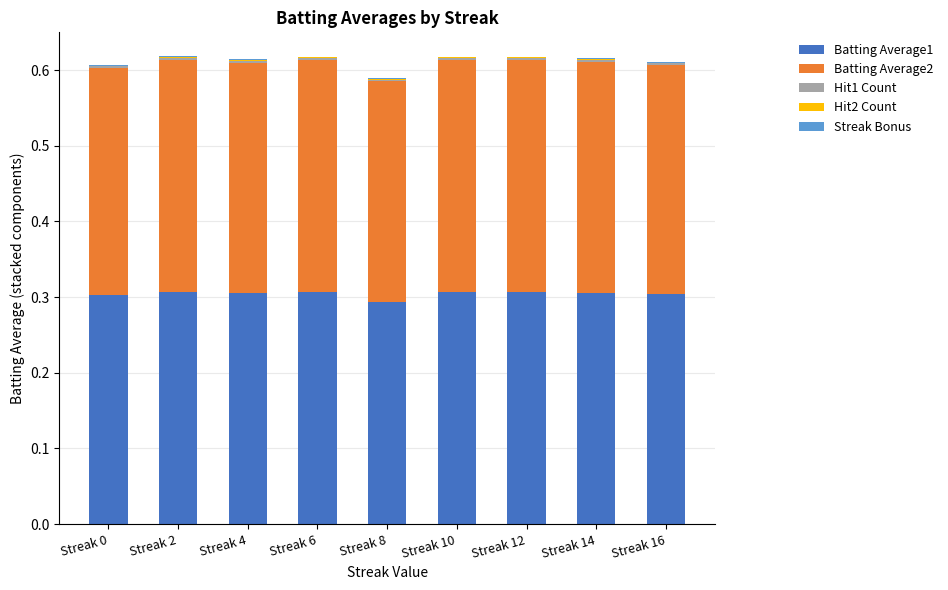

What is the value of the Batting Average1 bar at the 8th from the left?

0.3